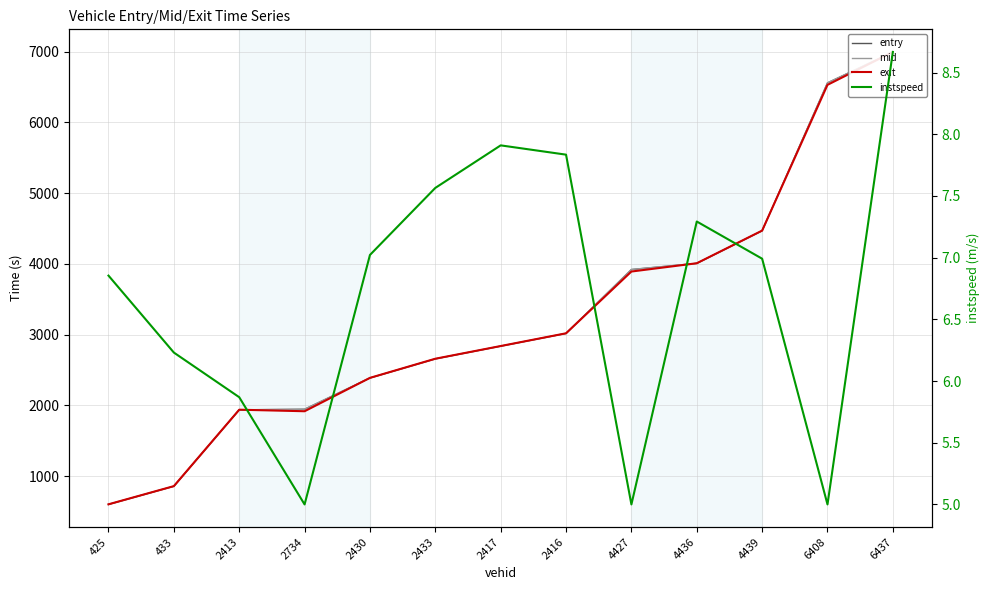

How many interior local valleys does the instspeed series have?

3